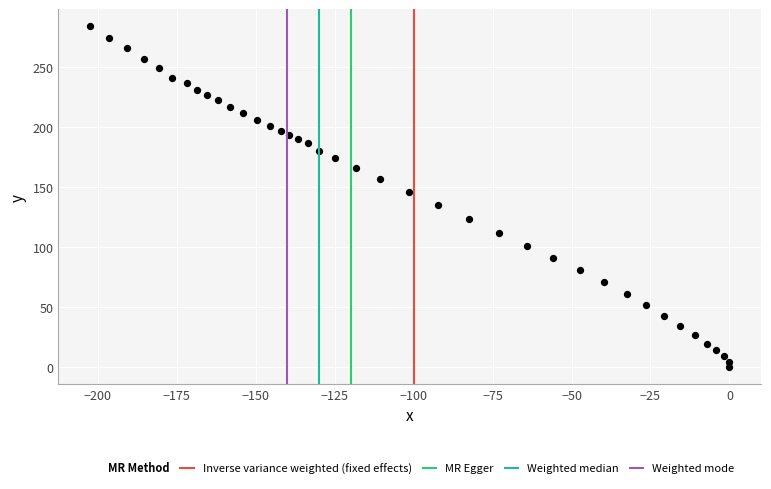

What is the range of Y values (max minus min)?

284.3